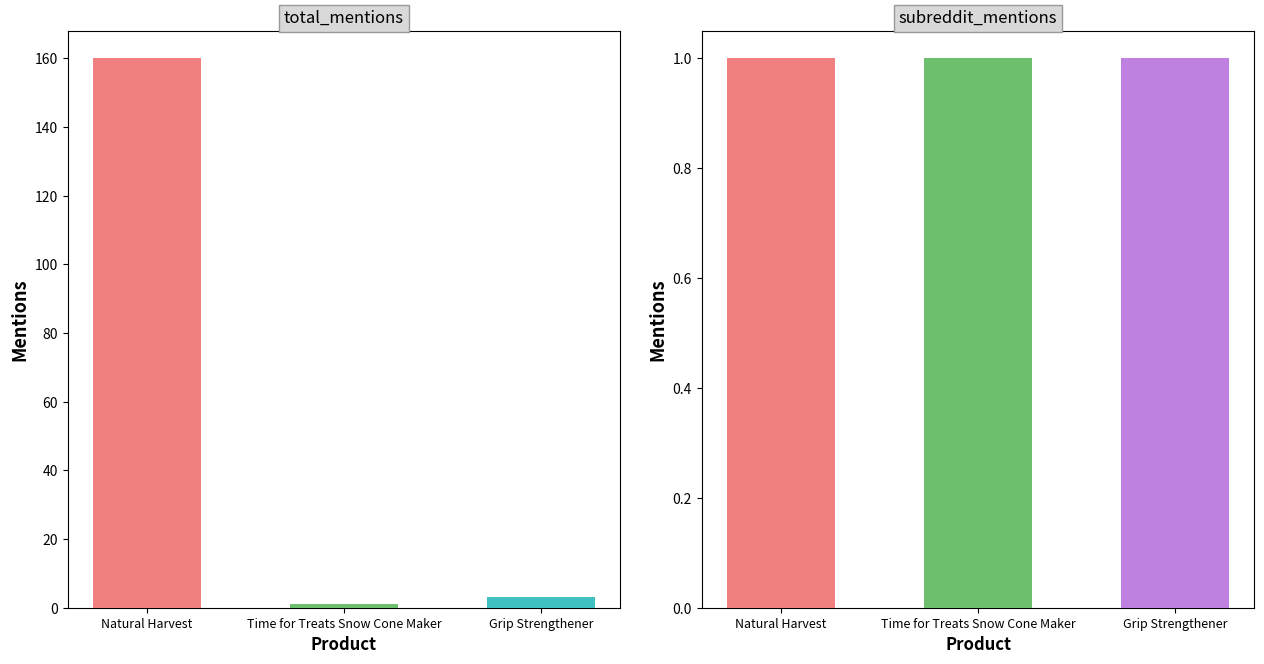

True or false: subreddit_mentions has a value of 0 at Grip Strengthener.

False